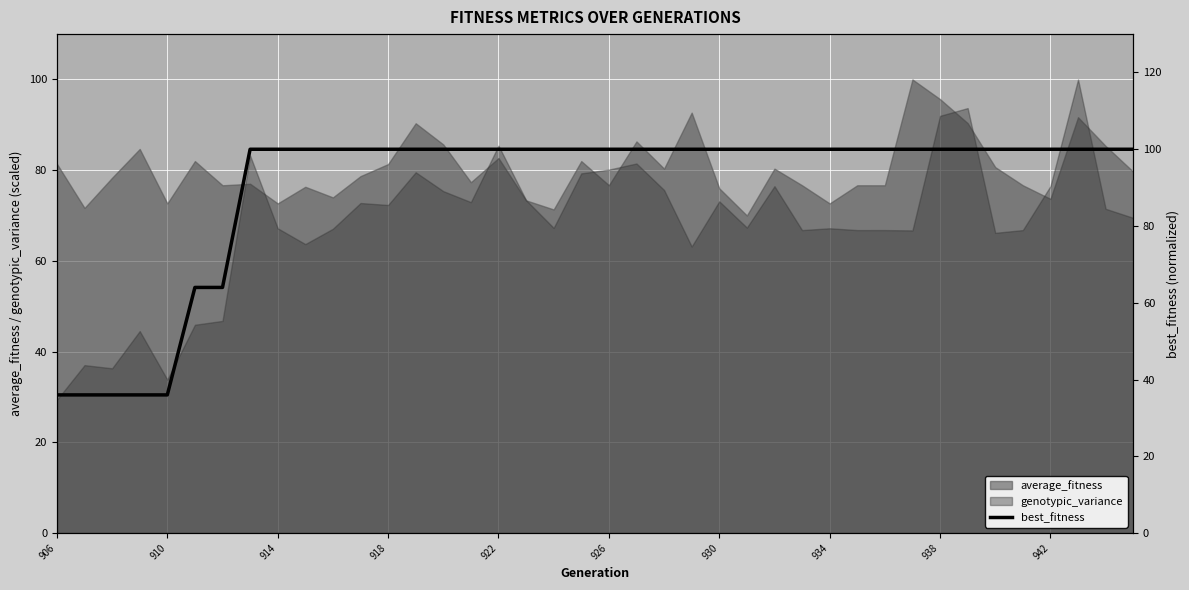

What is the highest value of the genotypic_variance series?

100.0